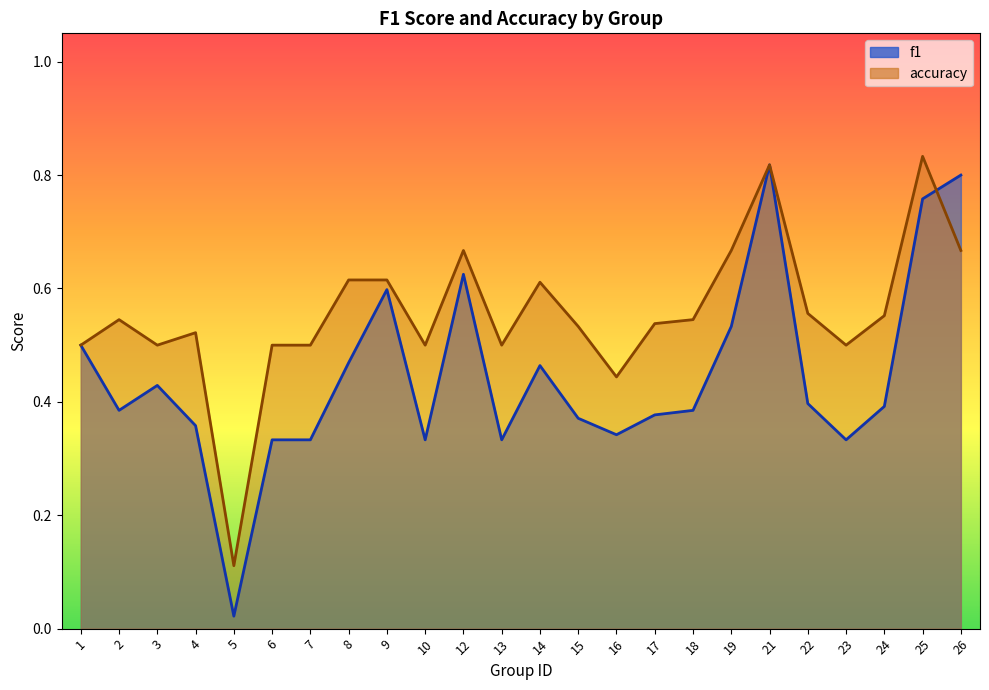

How many intersections are there between f1 and accuracy?

1